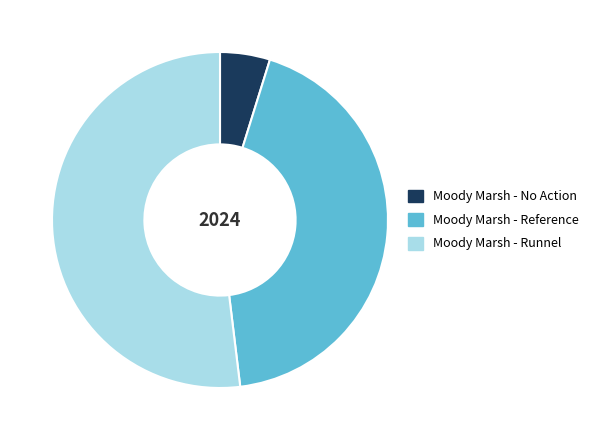

Rank the categories by value from lowest to highest.

Moody Marsh - No Action, Moody Marsh - Reference, Moody Marsh - Runnel